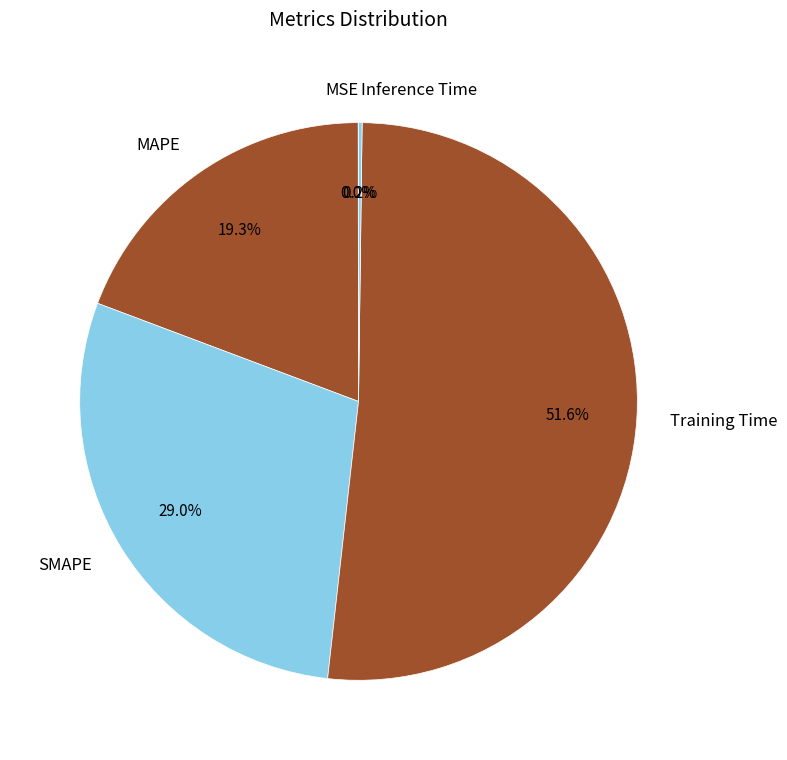

What percentage is the MAPE slice, to the nearest percent?

19%